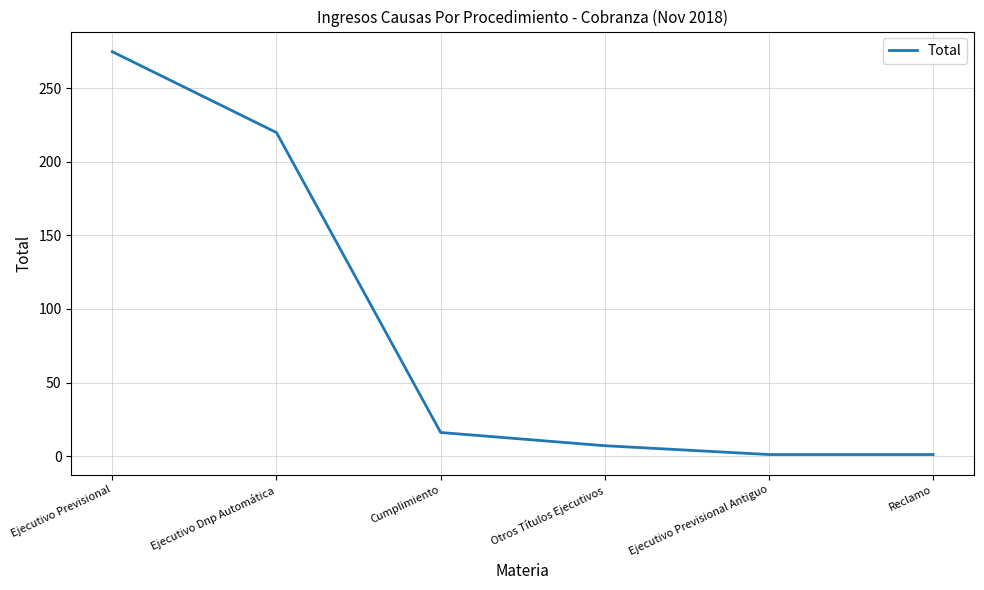

What position from the left is Ejecutivo Previsional Antiguo?

5